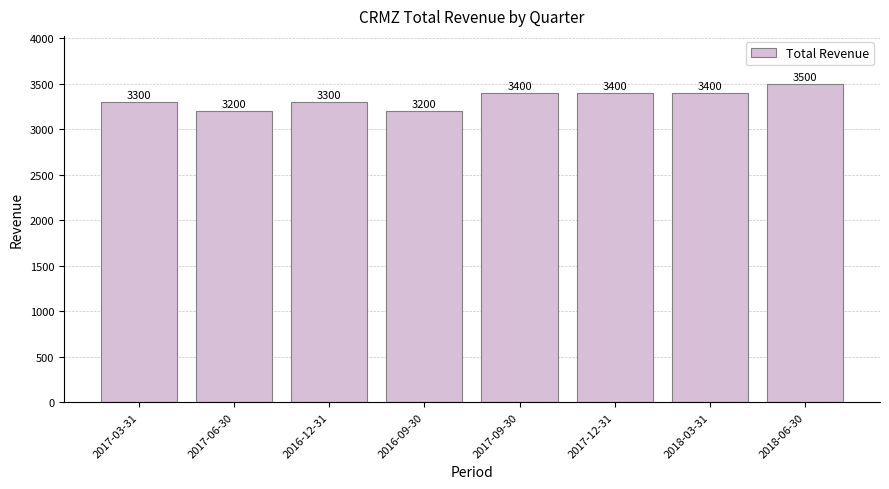

Count the number of categories in the chart.

8